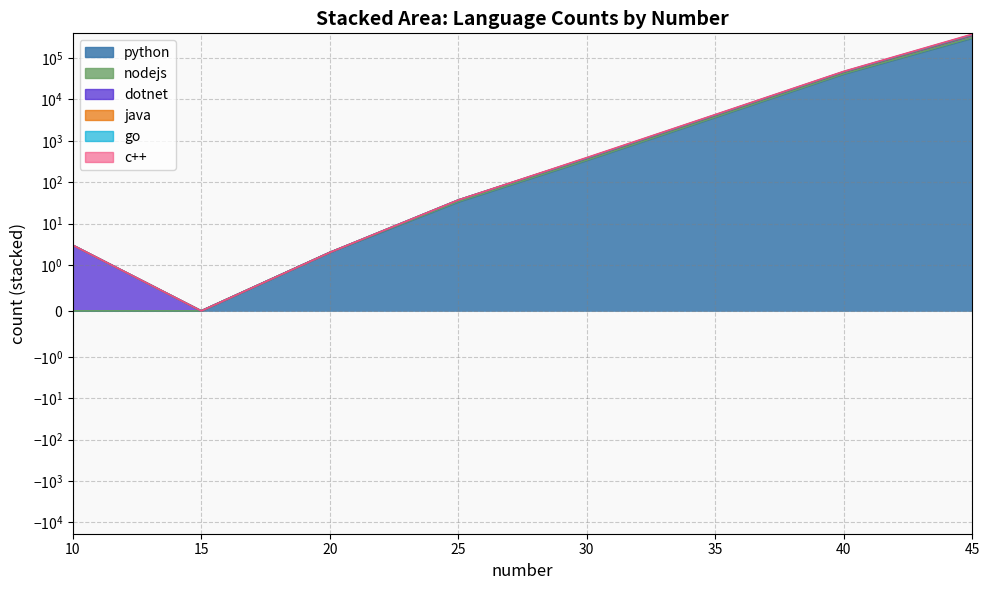

What is the sum of the java values at 35 and 25?

4208